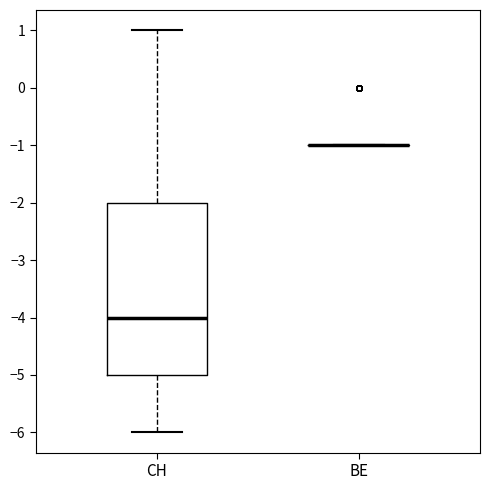

Where is the lower edge of the box for CH on the y-axis? The values are not printed on the chart, so give them approximately, as read against the axis.

-5